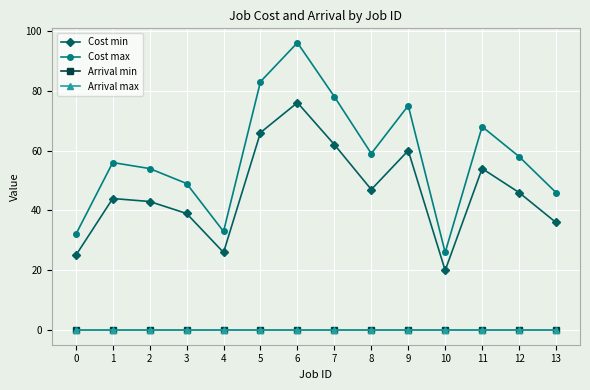

Between 3 and 13, which is larger?

3